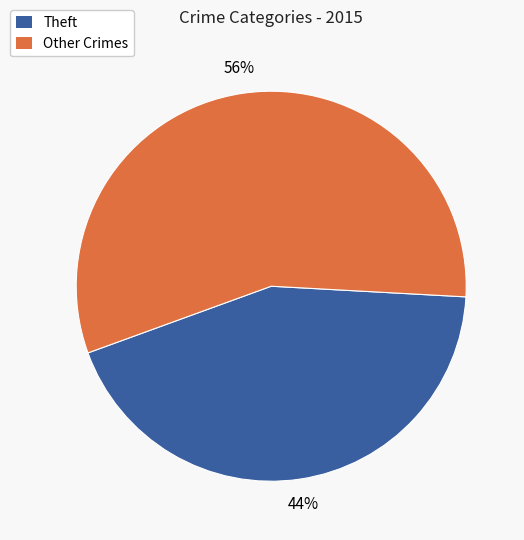

To the nearest percent, what is the average slice percentage?

50%